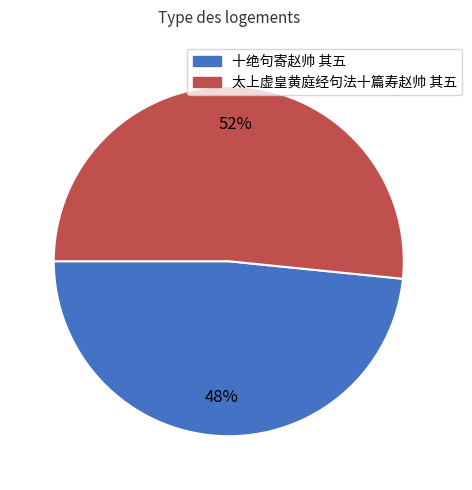

Rank the categories by value from highest to lowest.

太上虚皇黄庭经句法十篇寿赵帅 其五, 十绝句寄赵帅 其五